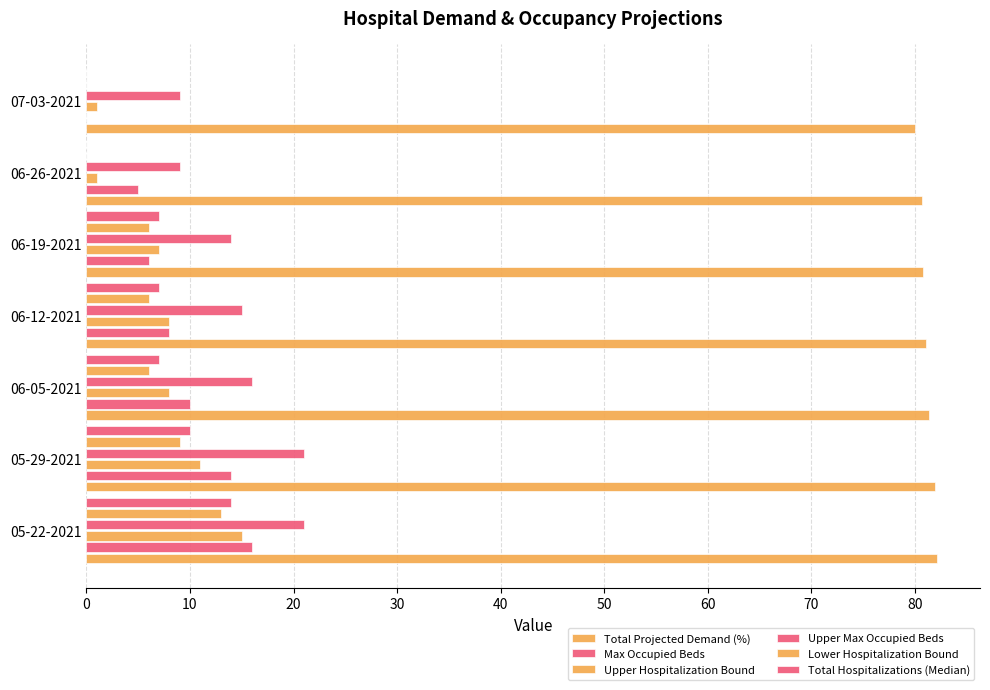

How many categories are shown in the chart?

7